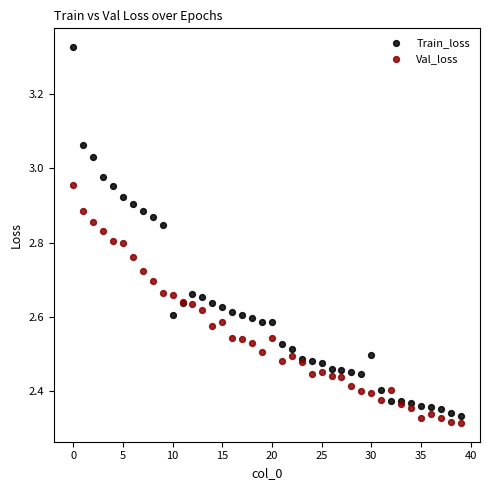

Which series reaches the minimum Y coordinate?

Val_loss